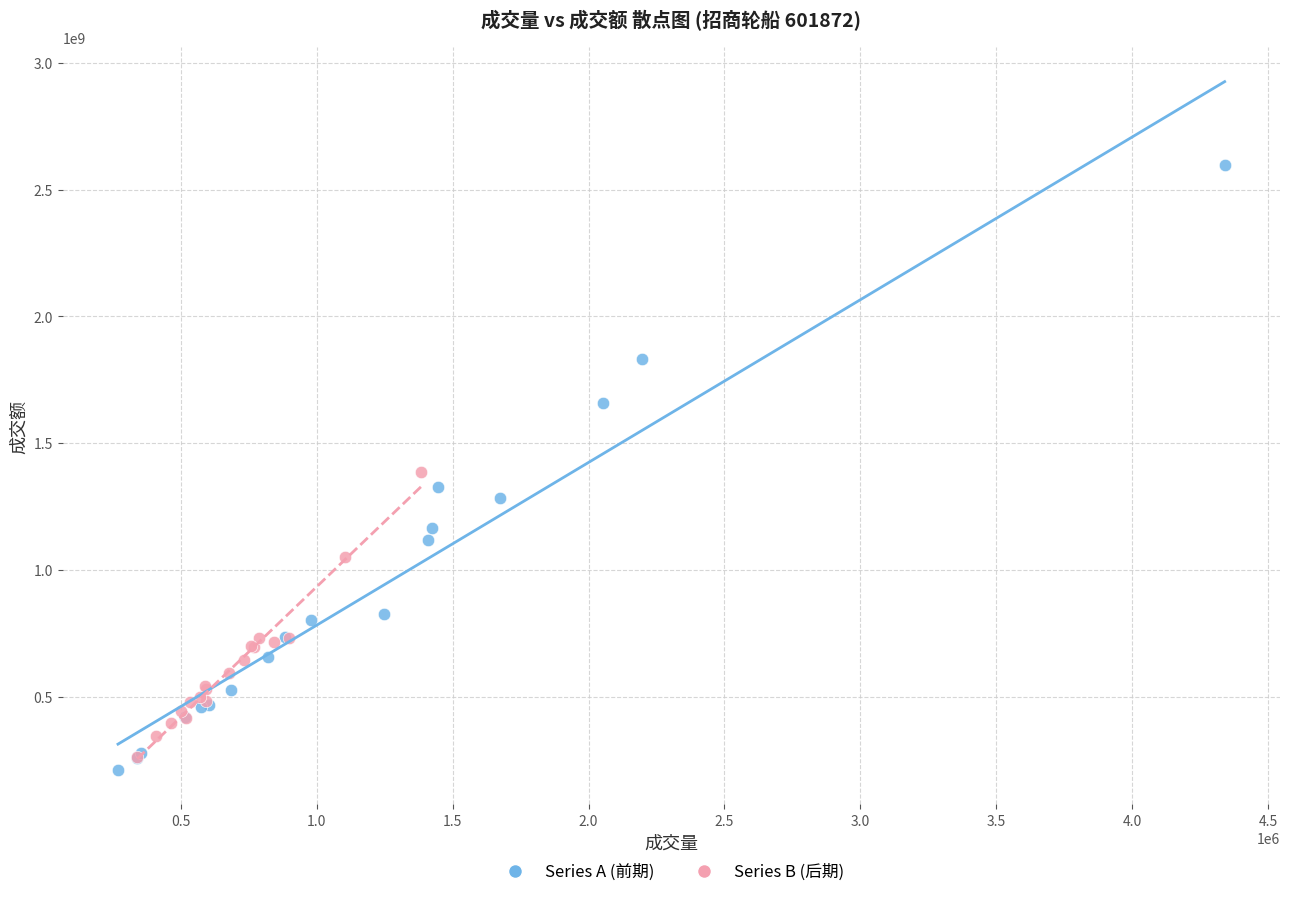

What are all the series names shown in the legend?

Series A (前期), Series B (后期)